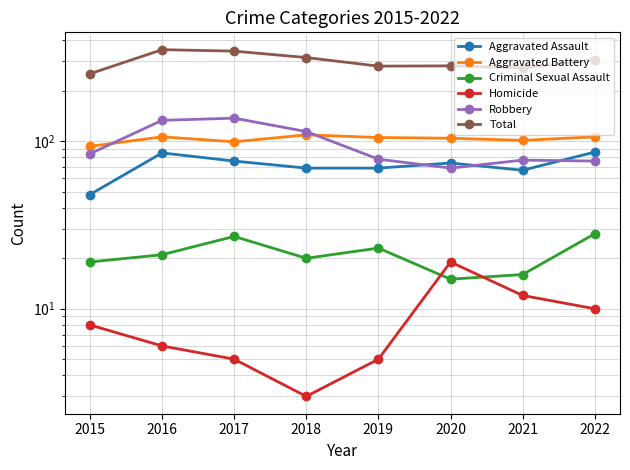

What is the difference between the second highest and second lowest values in the Robbery series?

57